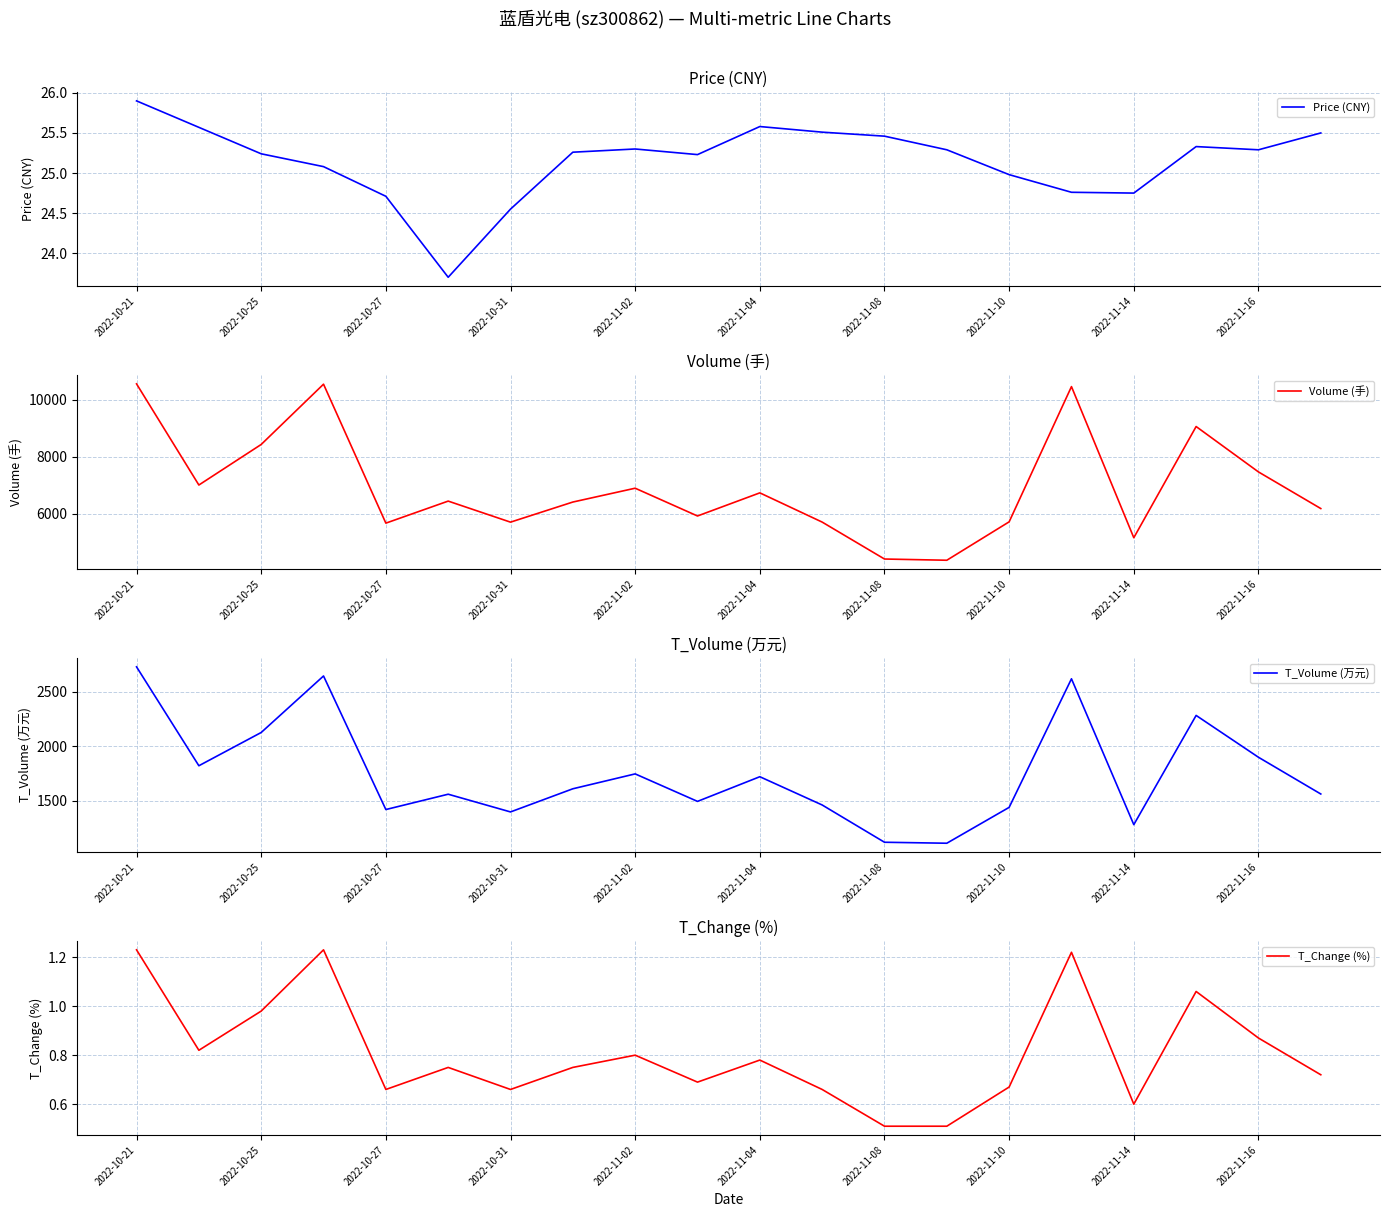

At how many categories does at least one series exceed 9756?

3